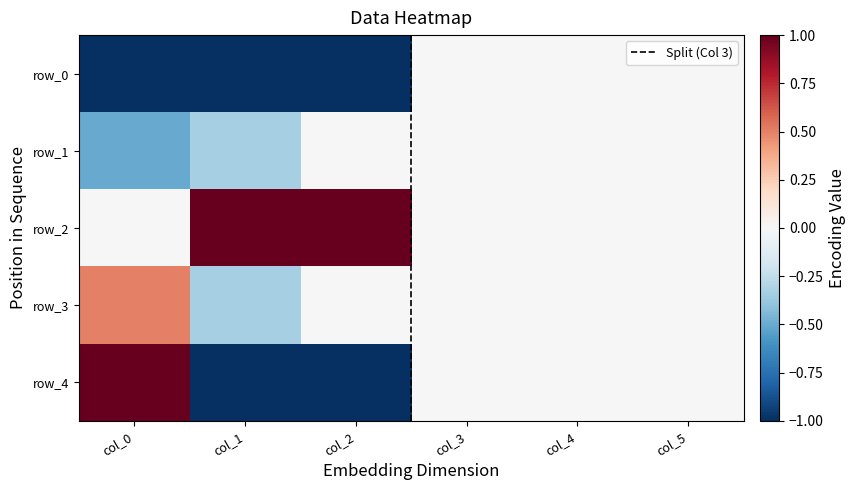

Which series has the widest spread of values?

row_4